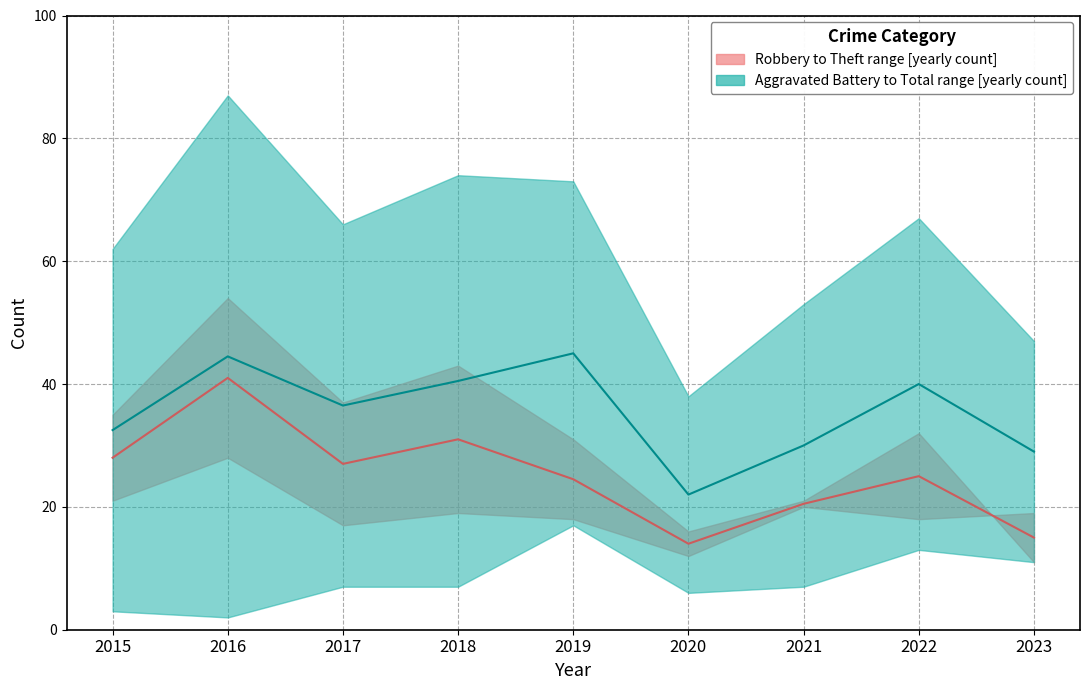

What is the lowest value of the Robbery–Theft median series?

14.0